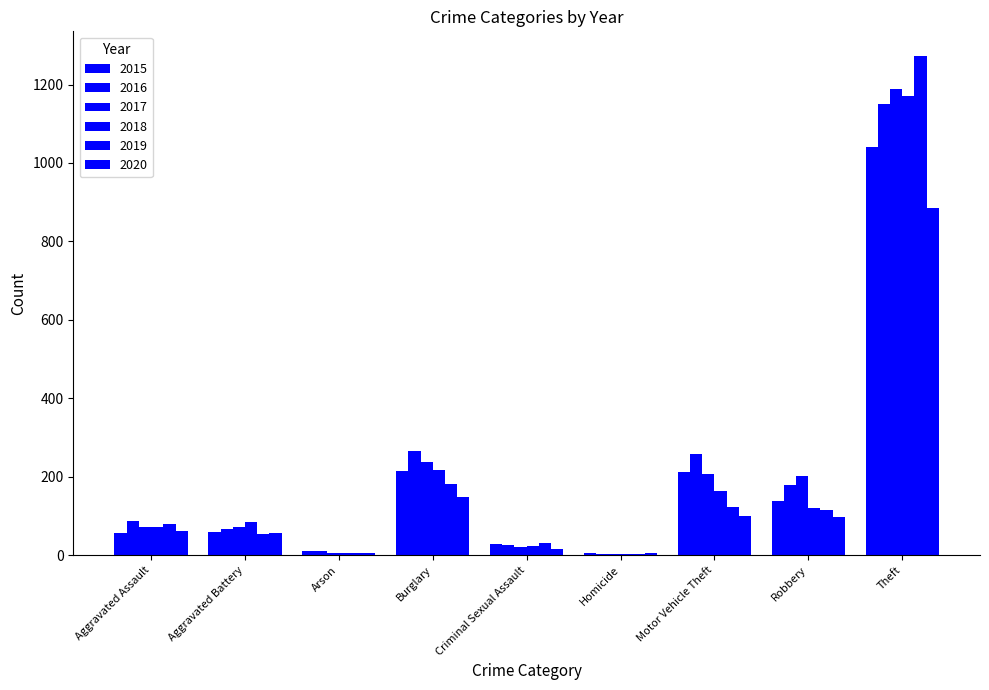

What is the smallest value displayed?

4